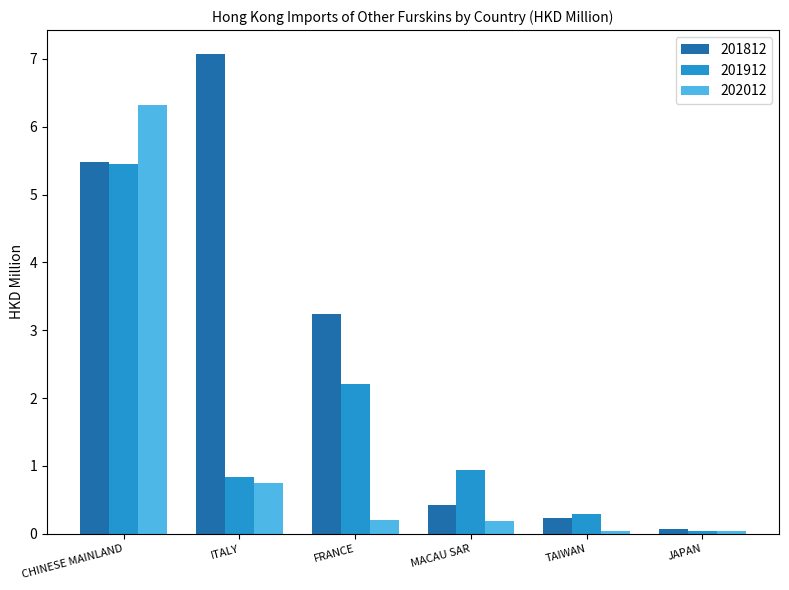

What is the sum of all 201812 values?

16.5